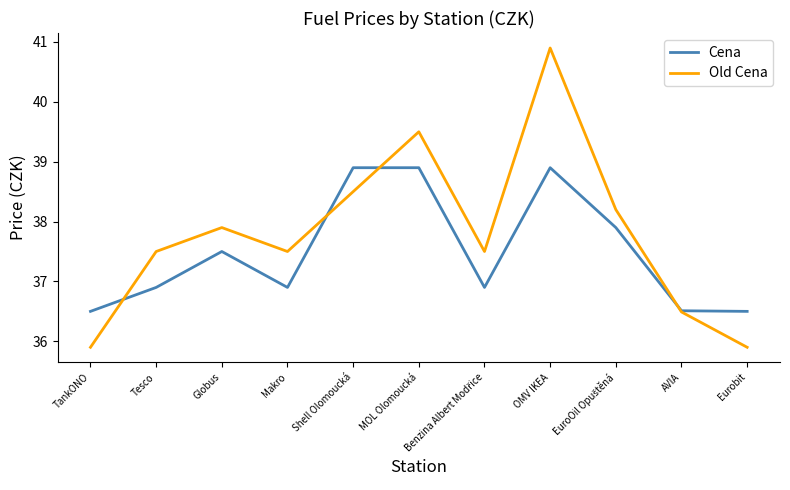

Rank the series by their maximum value, from highest to lowest.

Old Cena, Cena